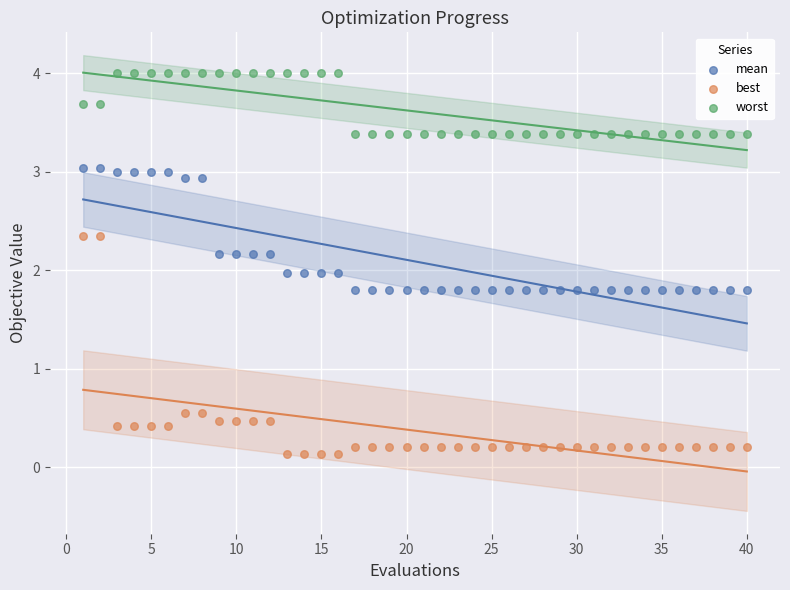

Across all data points, what is the range of Y values (max minus min)?

3.9